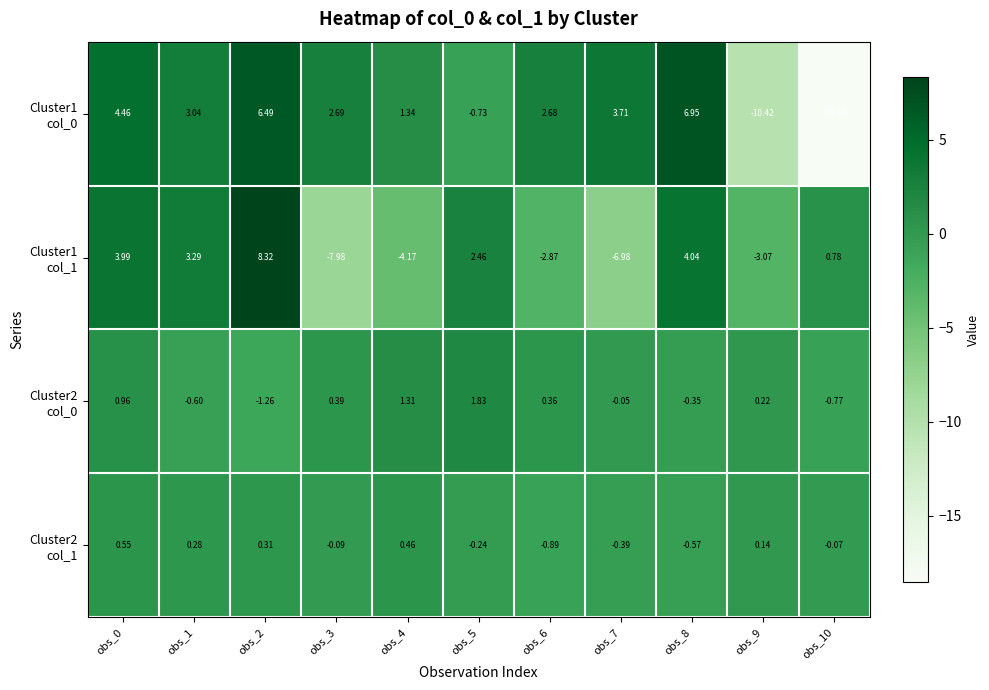

What is the difference between the highest and lowest values at obs_4?

5.5